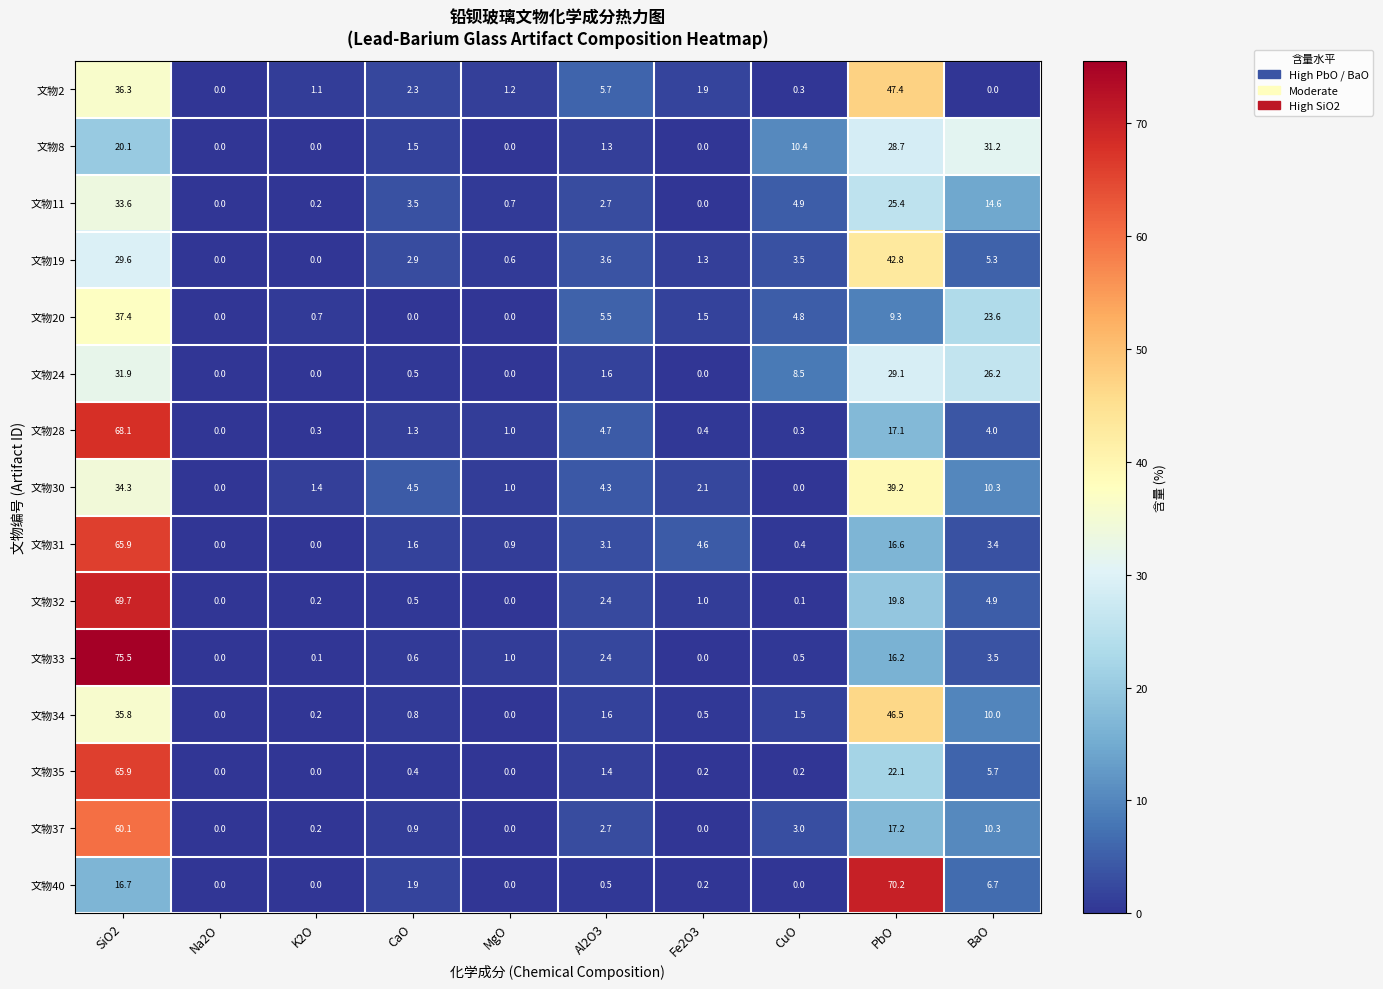

At how many categories does at least one series exceed 60?

2